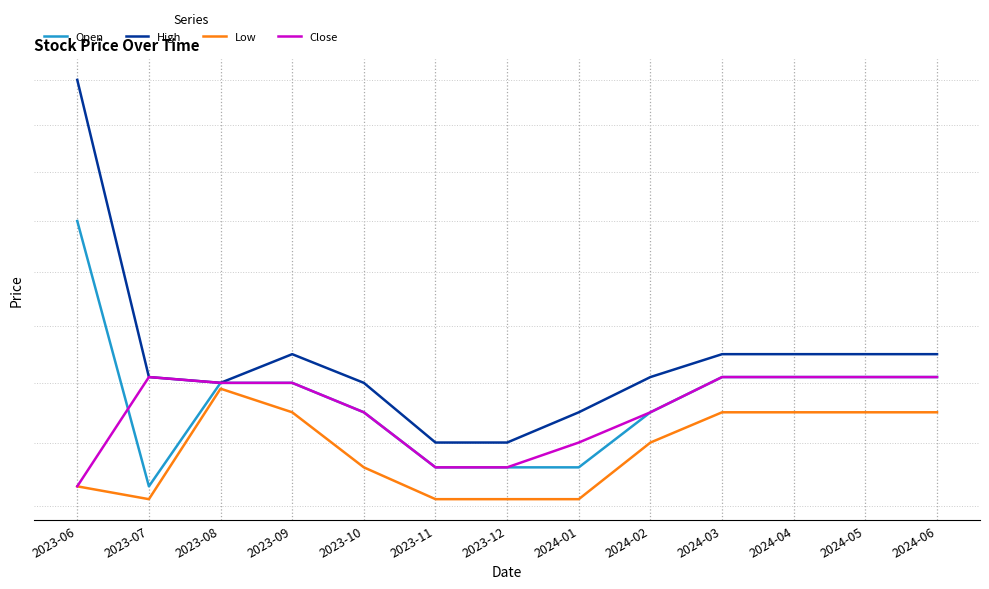

True or false: High and Low intersect in this chart.

False